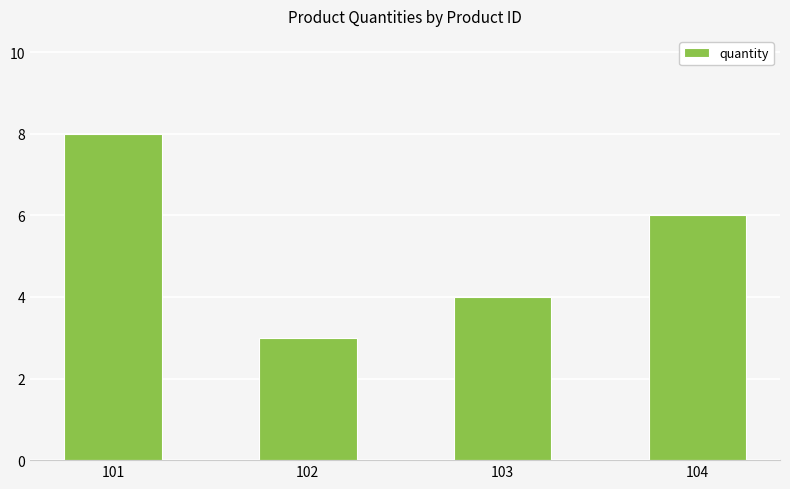

How many distinct data groups are displayed?

1